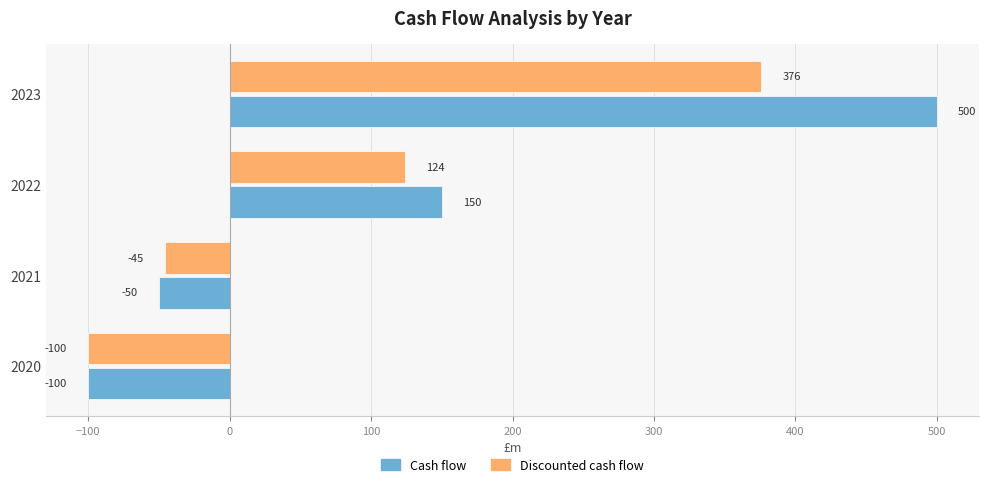

List the series in order of their peak value, lowest first.

Discounted cash flow, Cash flow